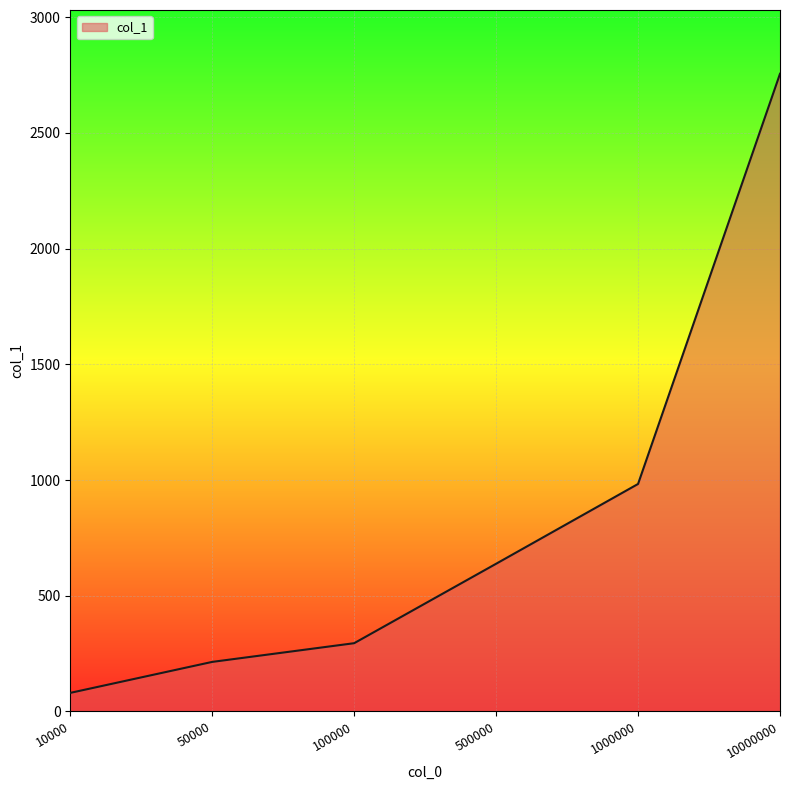

True or false: the data shows 1017.5 at 10000000.

False